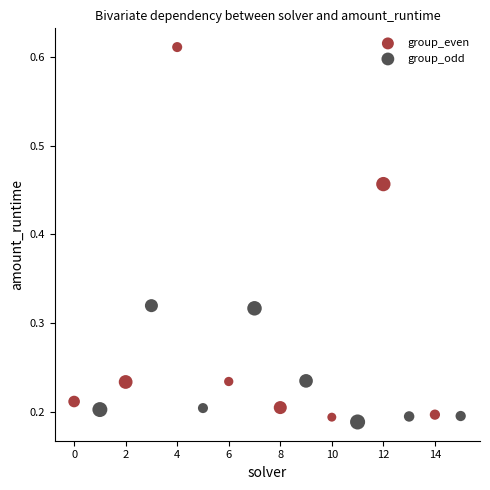

Which series has the largest Y range (max minus min)?

group_even